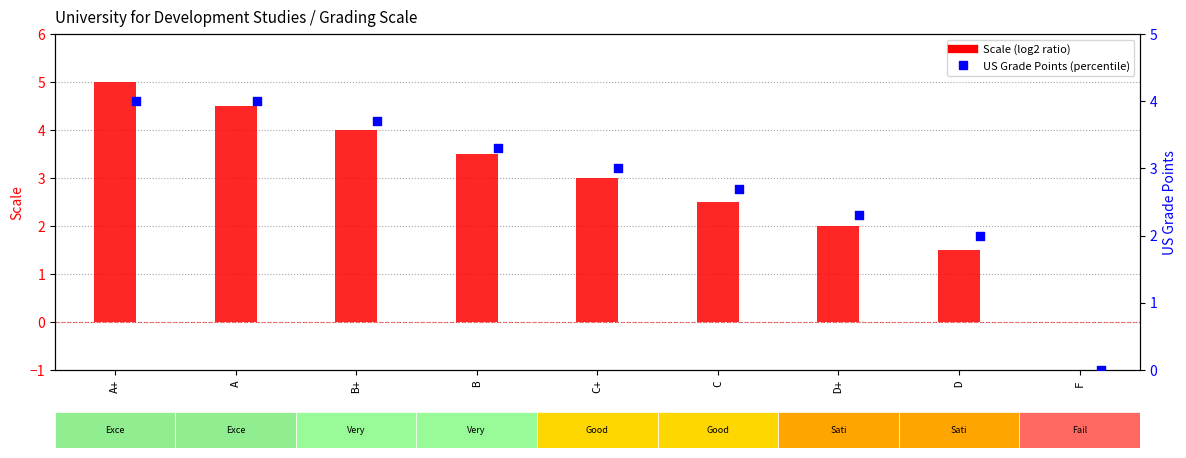

What are all the series names shown in the legend?

Scale (log2 ratio), US Grade Points (percentile)